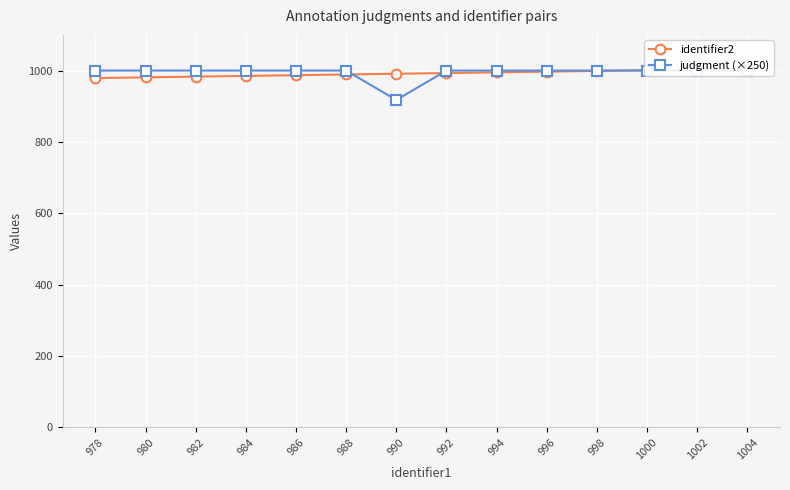

What is the average value of the identifier2 series?

992.0